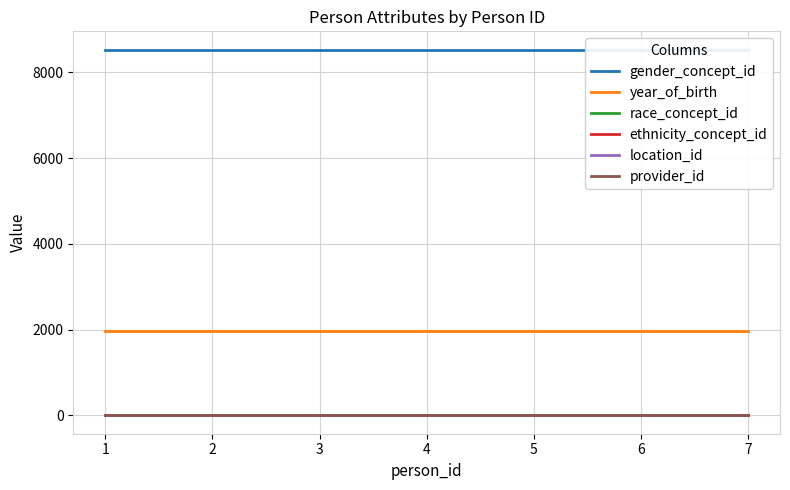

At how many categories does at least one series exceed 5270?

7